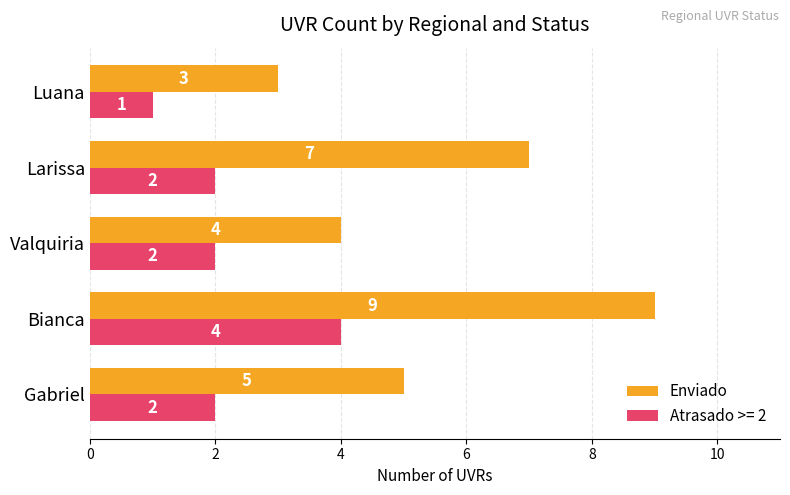

What is the maximum value for Atrasado >= 2?

4